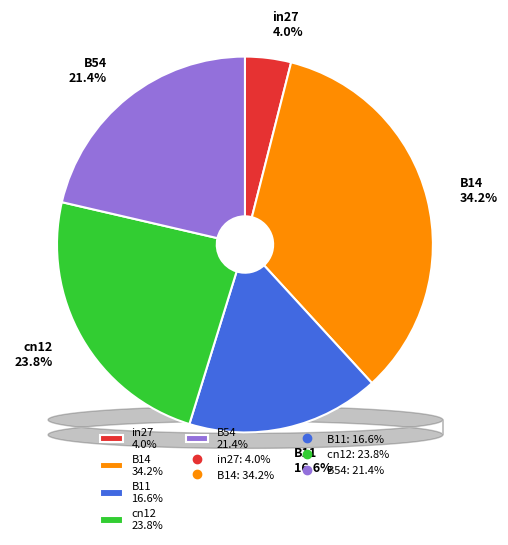

Is there a majority slice in this chart?

No